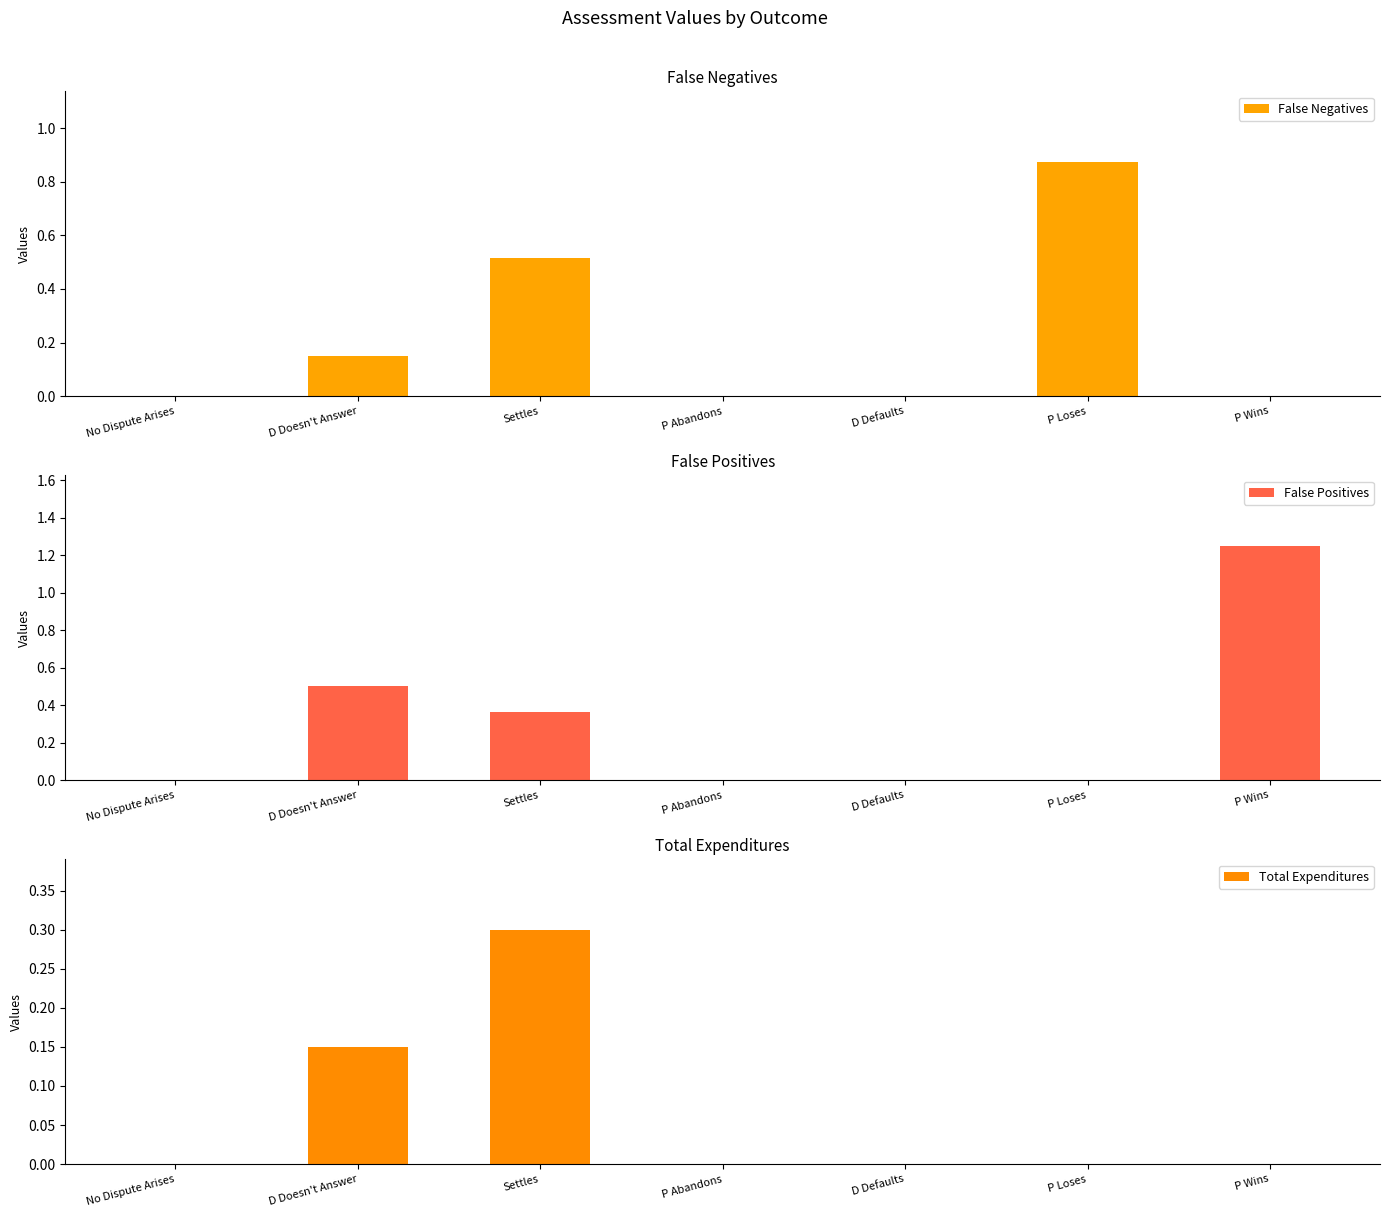

Between No Dispute Arises and P Loses, which series saw the biggest shift?

False Negatives